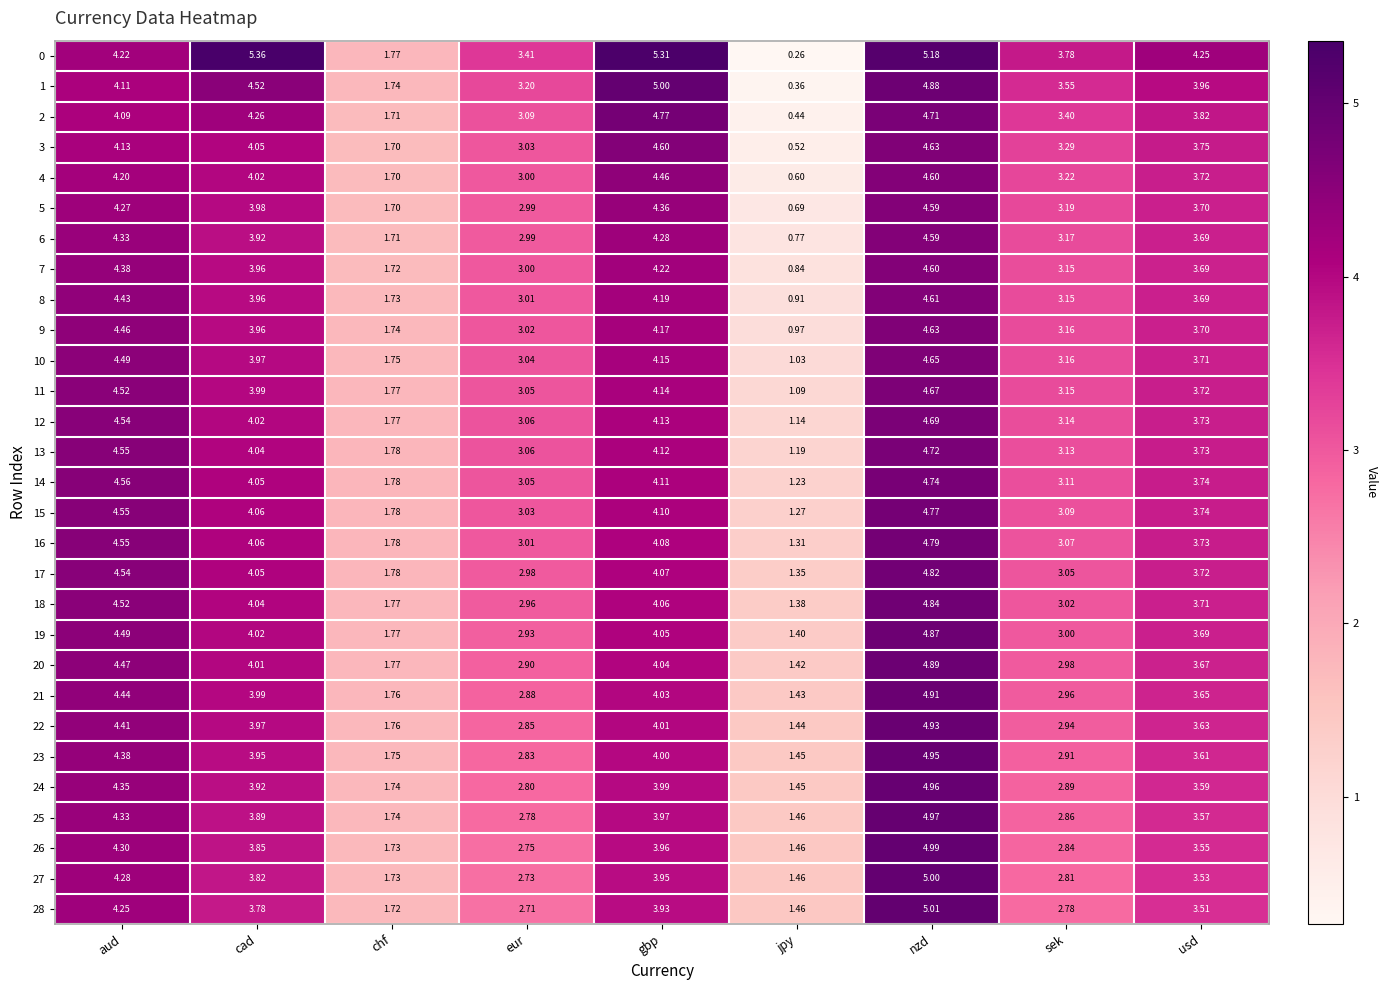

List the labels in order of 26 value, smallest first.

jpy, chf, eur, sek, usd, cad, gbp, aud, nzd